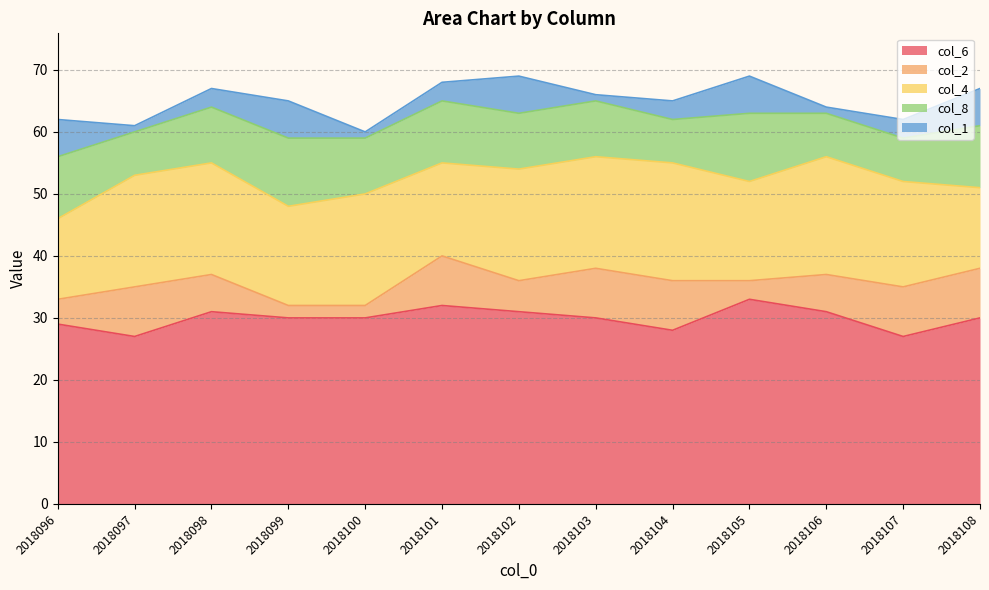

What are all the series names shown in the legend?

col_6, col_2, col_4, col_8, col_1